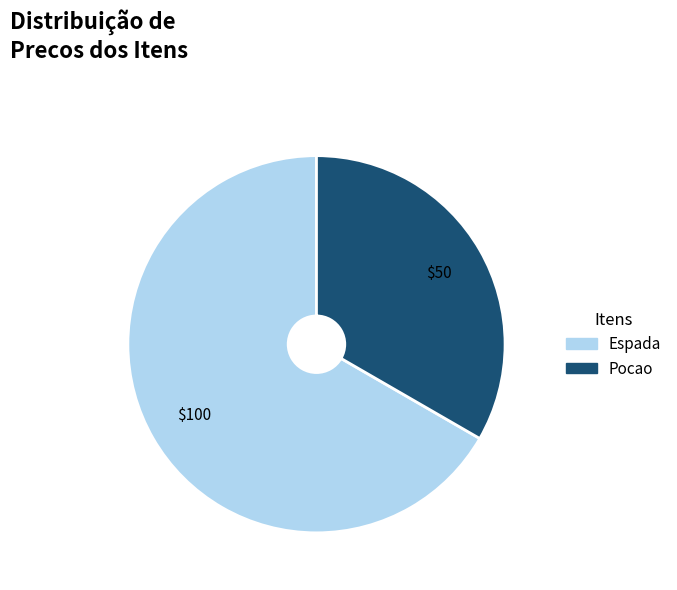

Rank the categories by value from highest to lowest.

Espada, Pocao